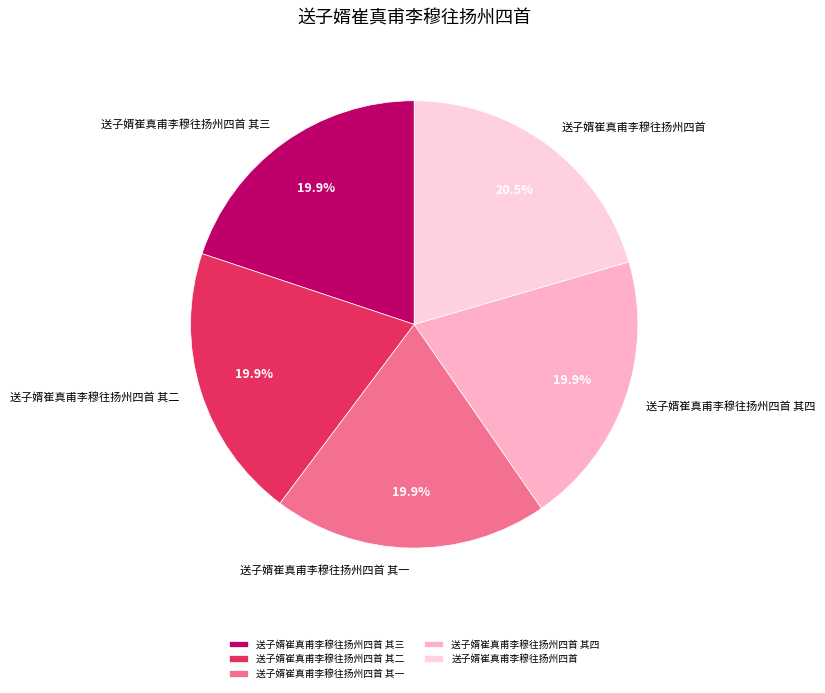

To the nearest percent, what portion does 送子婿崔真甫李穆往扬州四首 其三 represent?

20%